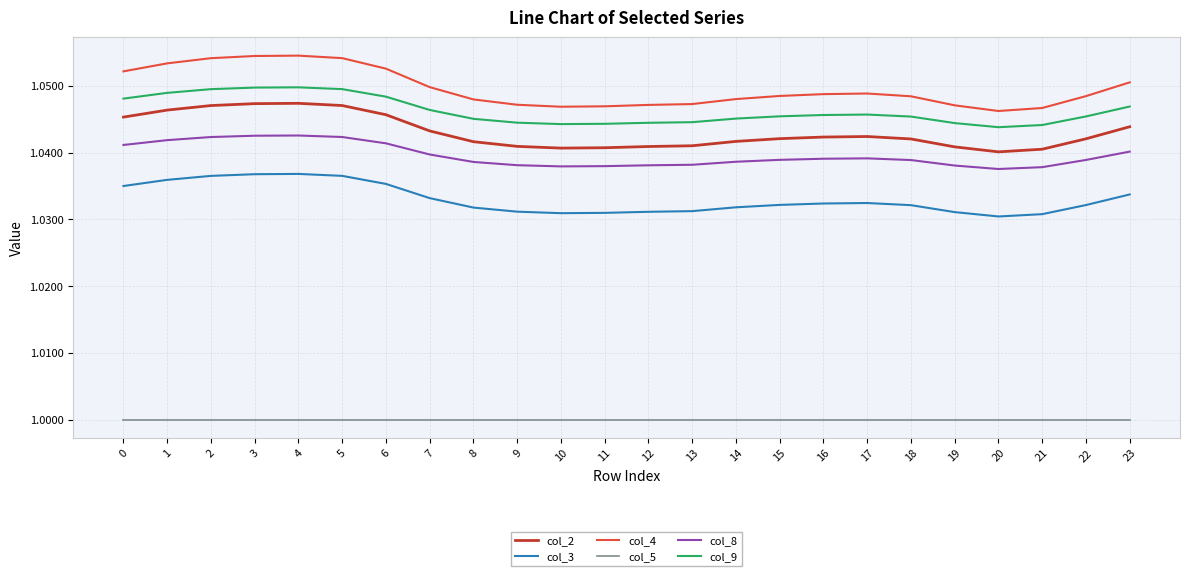

True or false: col_4 and col_9 cross at least once.

False